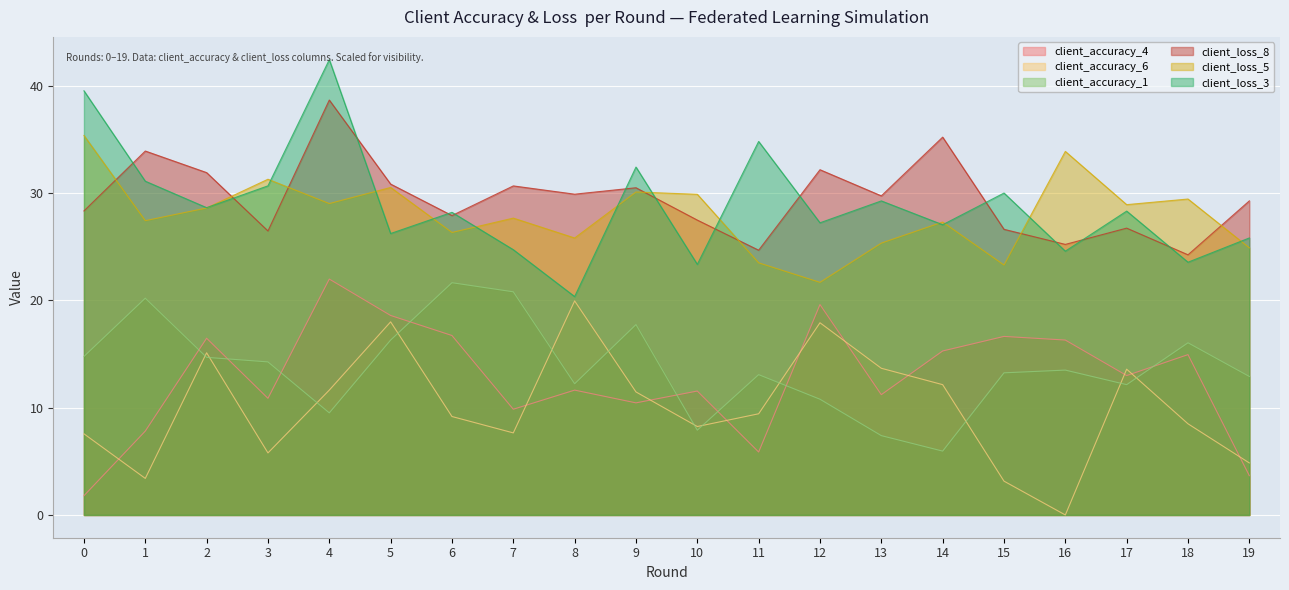

What is the sum of all client_loss_3 values?

578.5